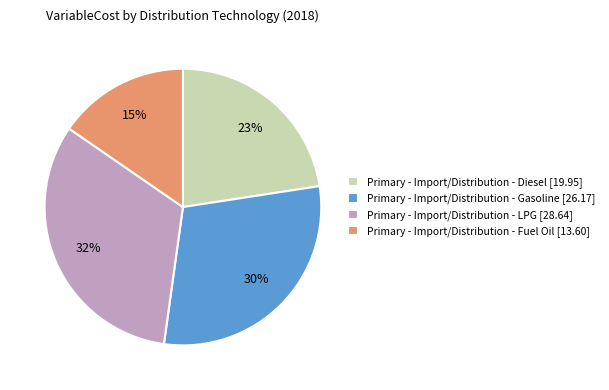

Rank the categories by value from lowest to highest.

Primary - Import/Distribution - Fuel Oil [13.60], Primary - Import/Distribution - Diesel [19.95], Primary - Import/Distribution - Gasoline [26.17], Primary - Import/Distribution - LPG [28.64]